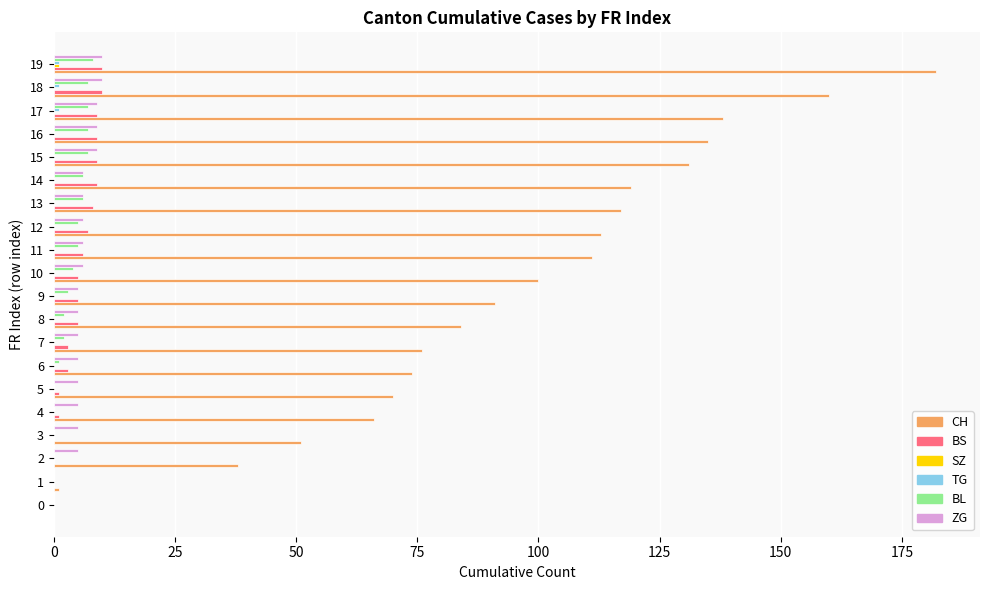

Count the number of data series in this chart.

6